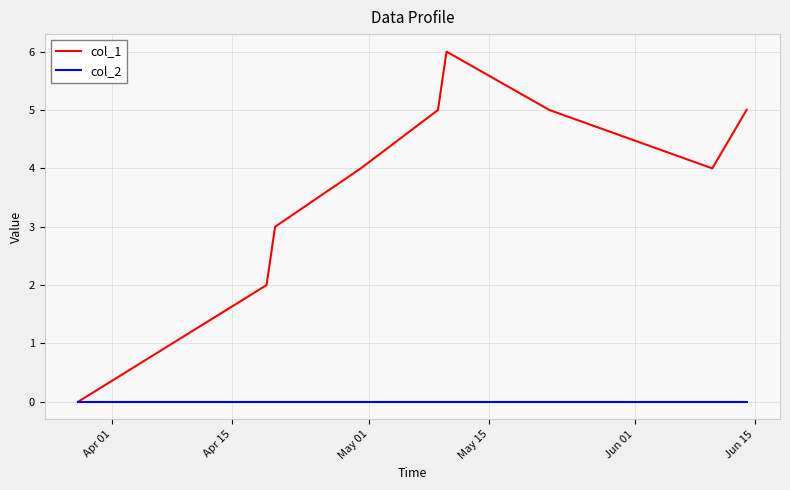

What is the highest value of the col_1 series?

6